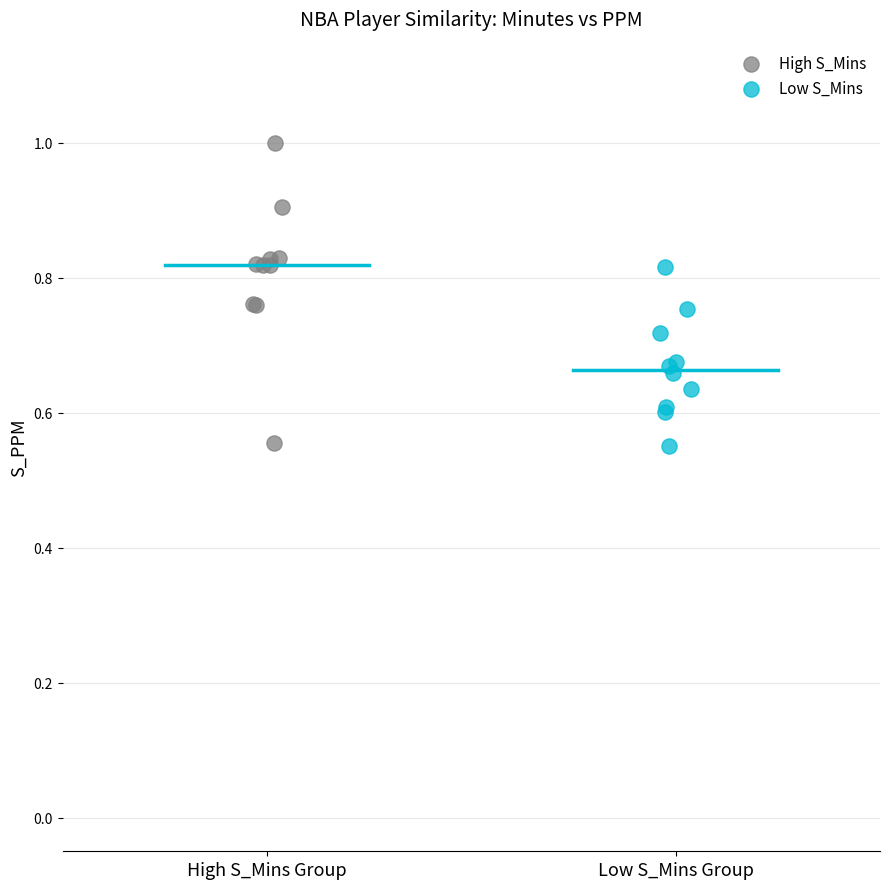

Which series has the widest spread of Y values?

High S_Mins